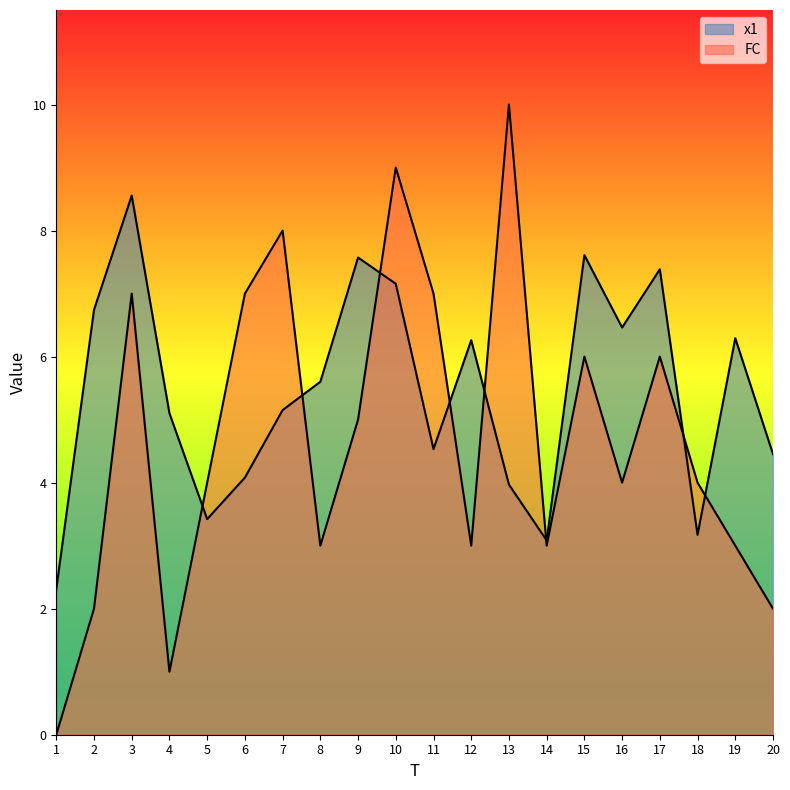

True or false: FC has more than 1 points higher than both neighbors.

True